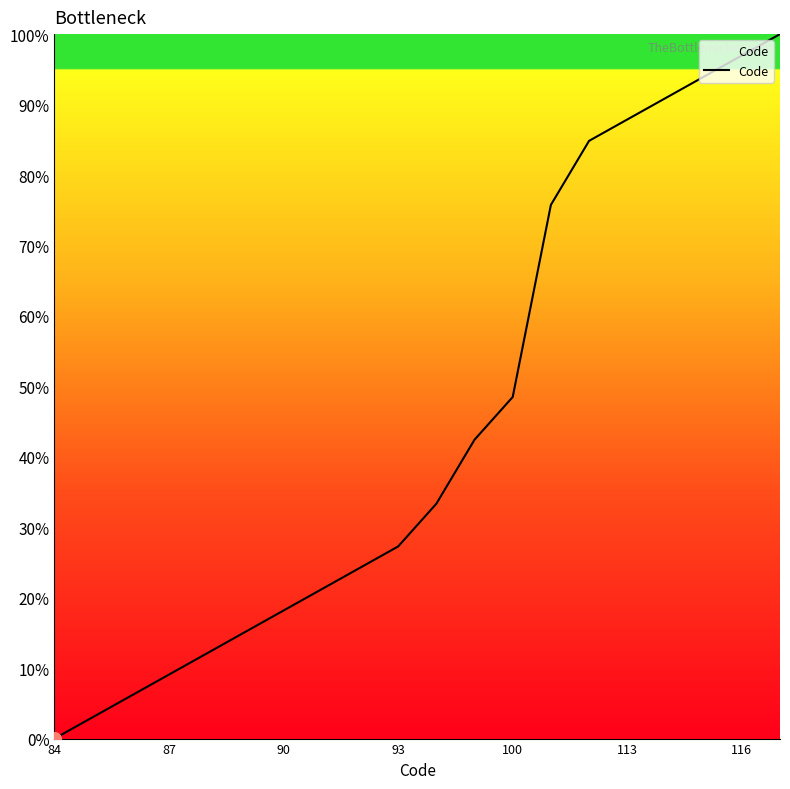

Count the number of categories in the chart.

20